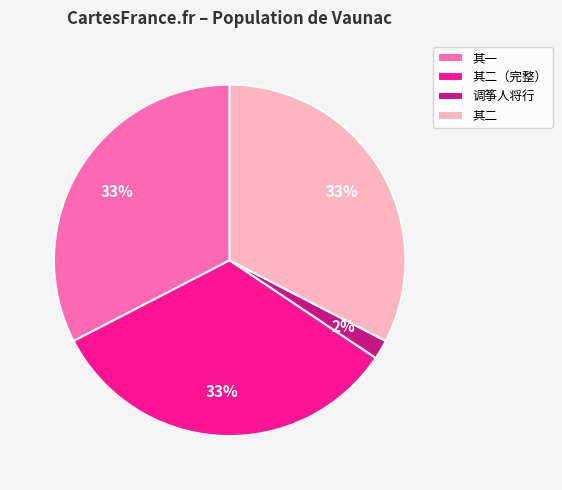

To the nearest percent, what portion does 其一 represent?

33%